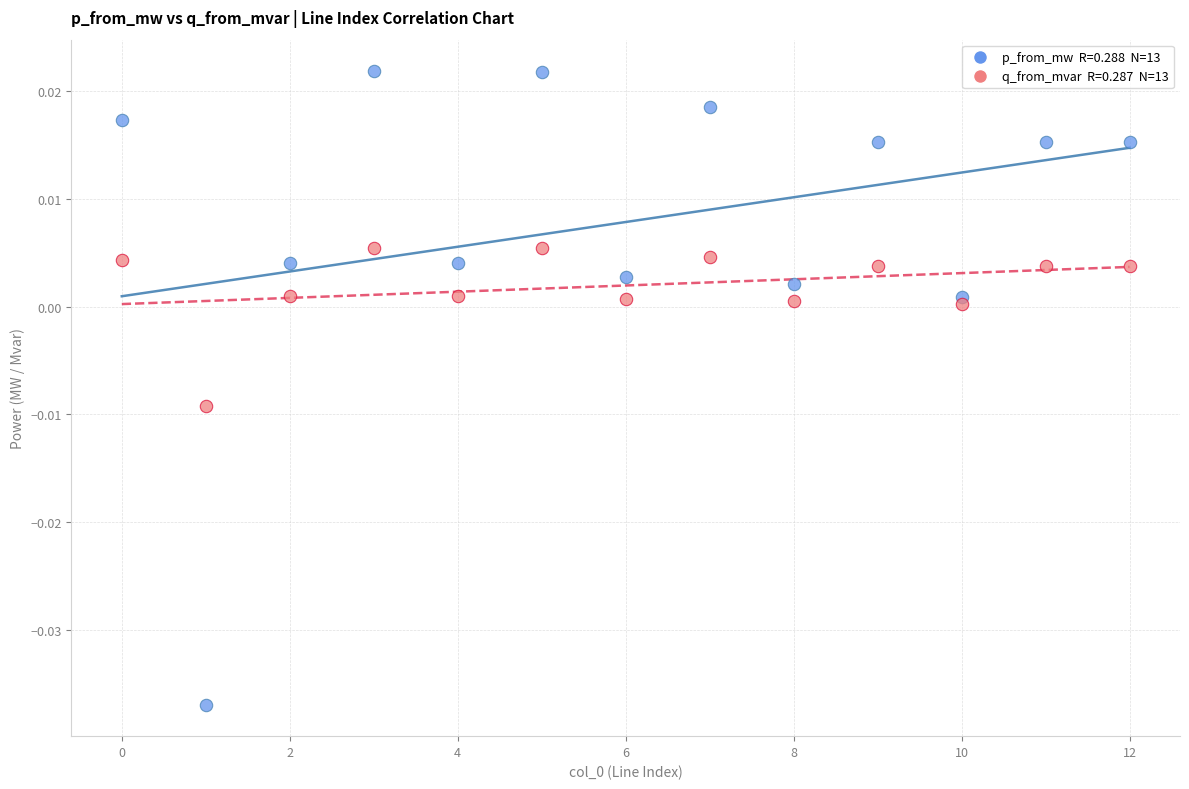

How many data points are displayed?

26